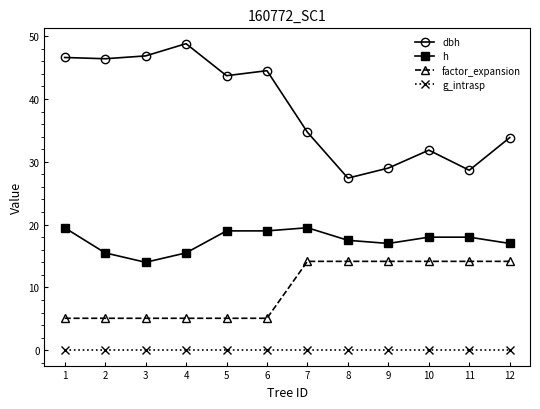

Does the chart have visible grid lines?

No